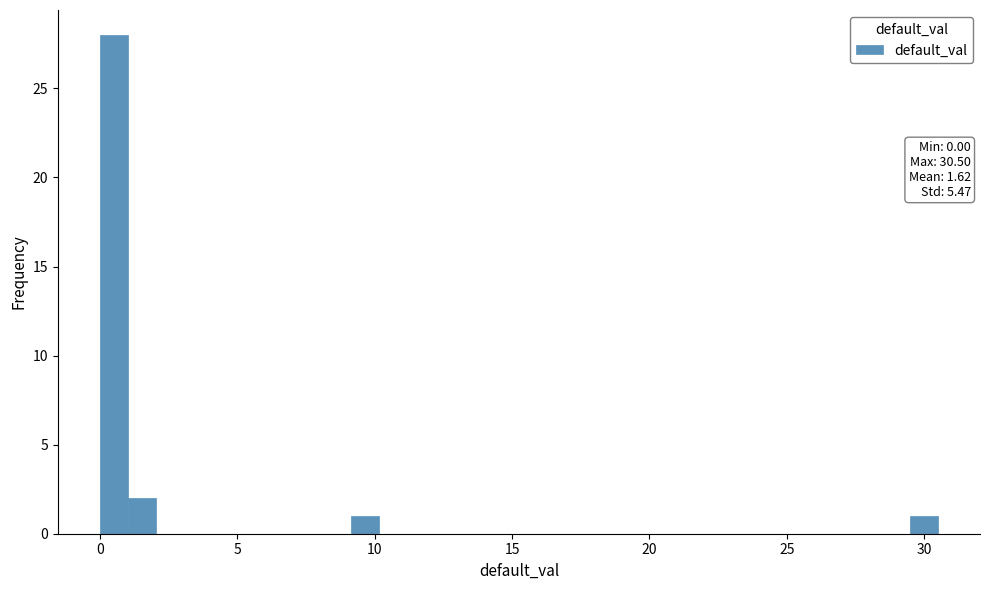

Around what value on the x-axis is the tallest bar? Give the approximate position of its centre, as read against the axis.

0.5